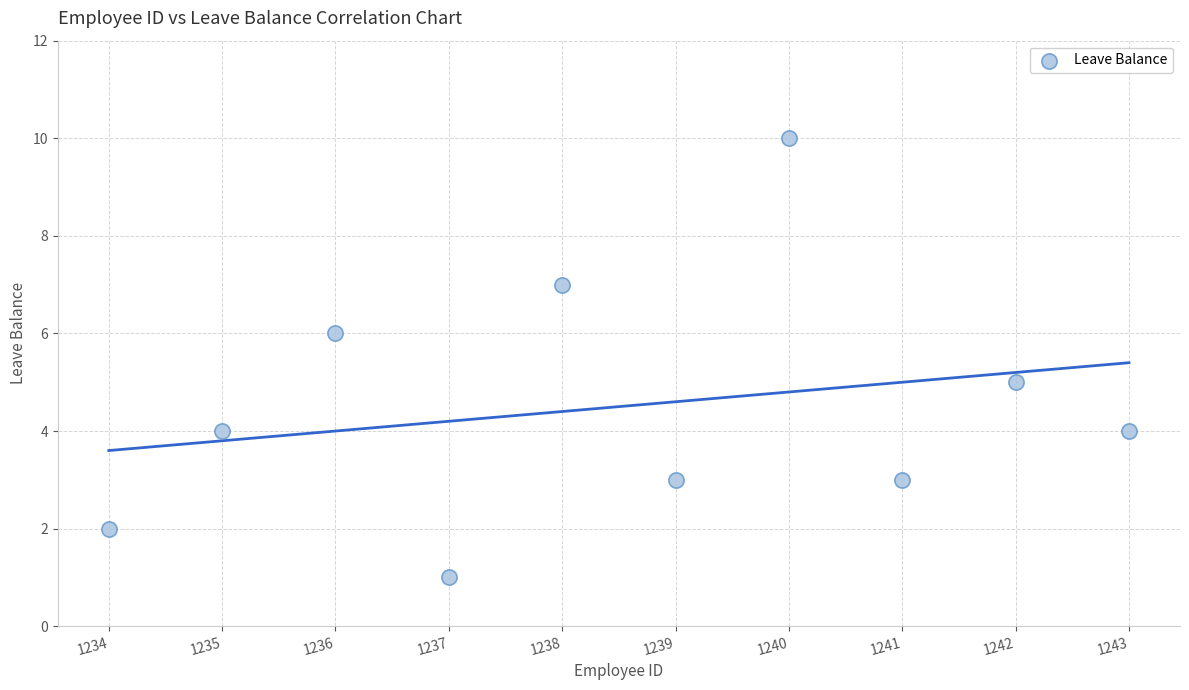

What is the range of Y values (max minus min)?

9